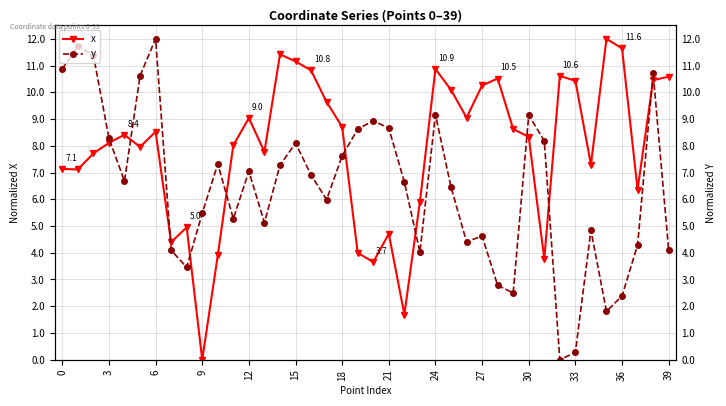

What is the difference between the y values at 23 and 21?

4.6